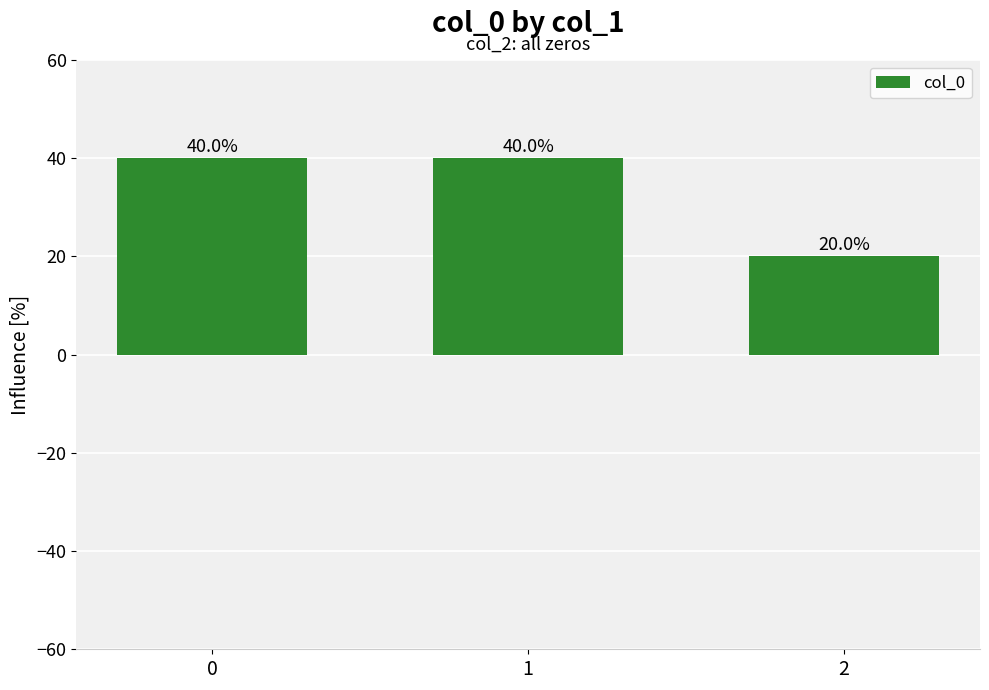

Reading left to right, transcribe all the data shown in this chart.

0=40.0	1=40.0	2=20.0